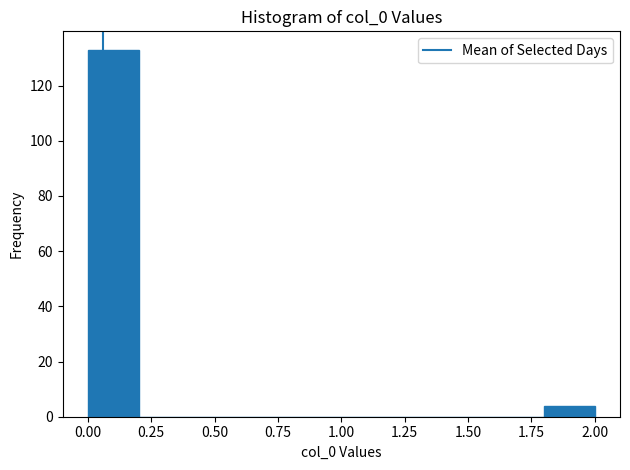

Reading left to right, list every bar in this chart as the range it spans on the x-axis followed by its height. The values are not printed on the chart, so give them approximately, as read against the axis.

0.0 to 0.2: 134
0.2 to 0.4: 0
0.4 to 0.6: 0
0.6 to 0.8: 0
0.8 to 1.0: 0
1.0 to 1.2: 0
1.2 to 1.4: 0
1.4 to 1.6: 0
1.6 to 1.8: 0
1.8 to 2.0: 4